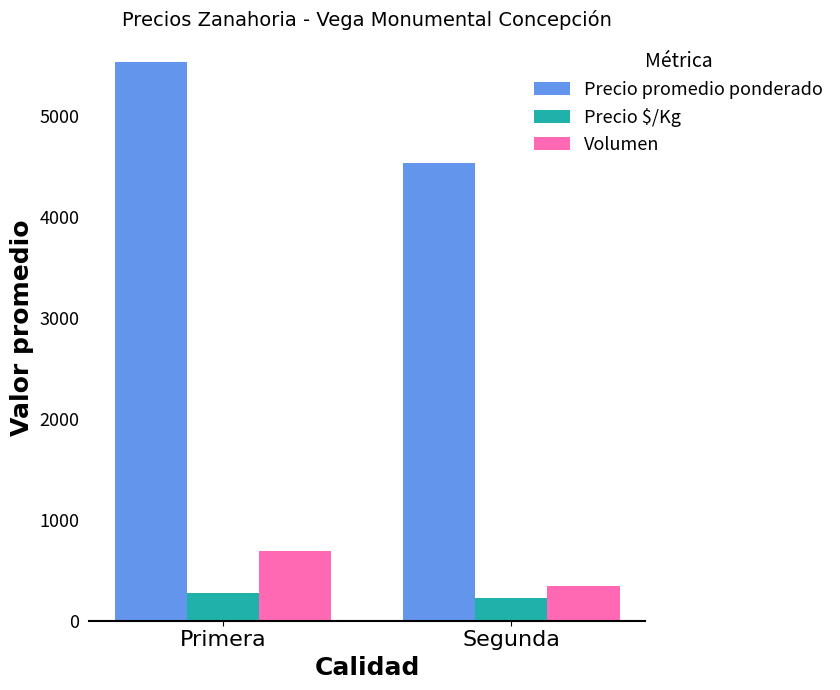

Which series has the largest range (max minus min)?

Precio promedio ponderado